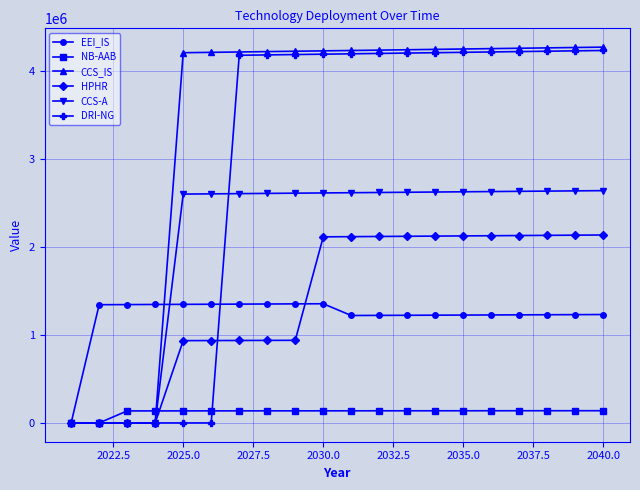

What is the value of the DRI-NG point at the 11th from the left?

4192104.7